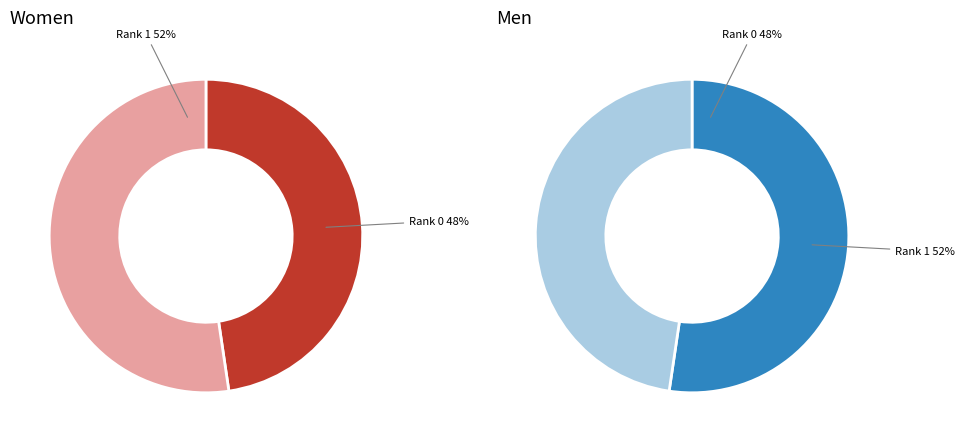

Which category has the smallest portion of the pie?

Rank 0